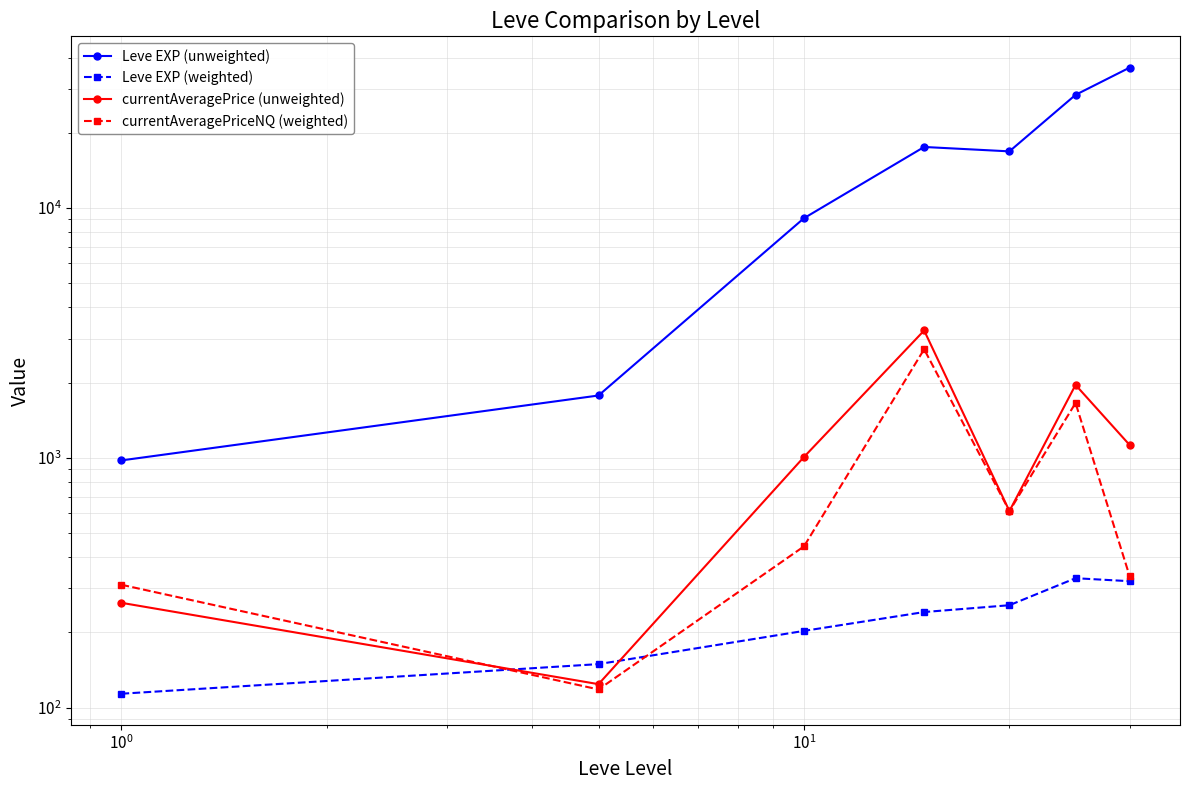

What is the value of the currentAveragePriceNQ (weighted) point at the 1st from the left?

310.3